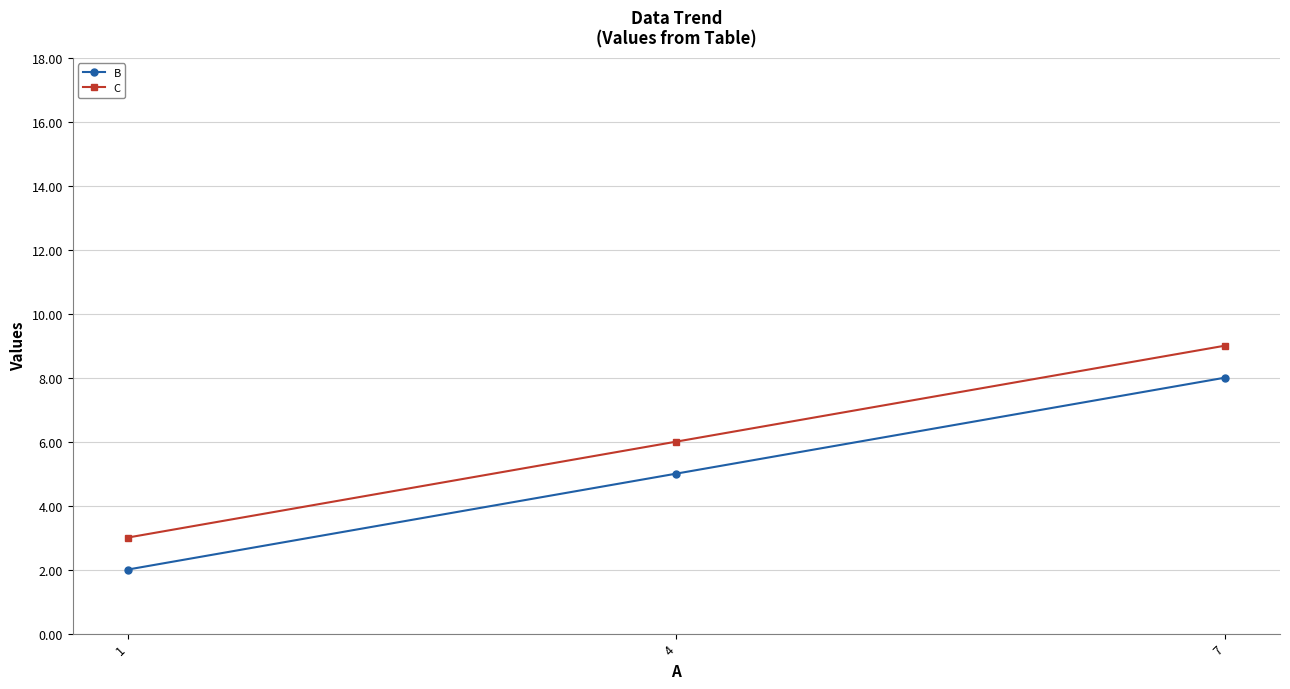

What are all the series names shown in the legend?

B, C